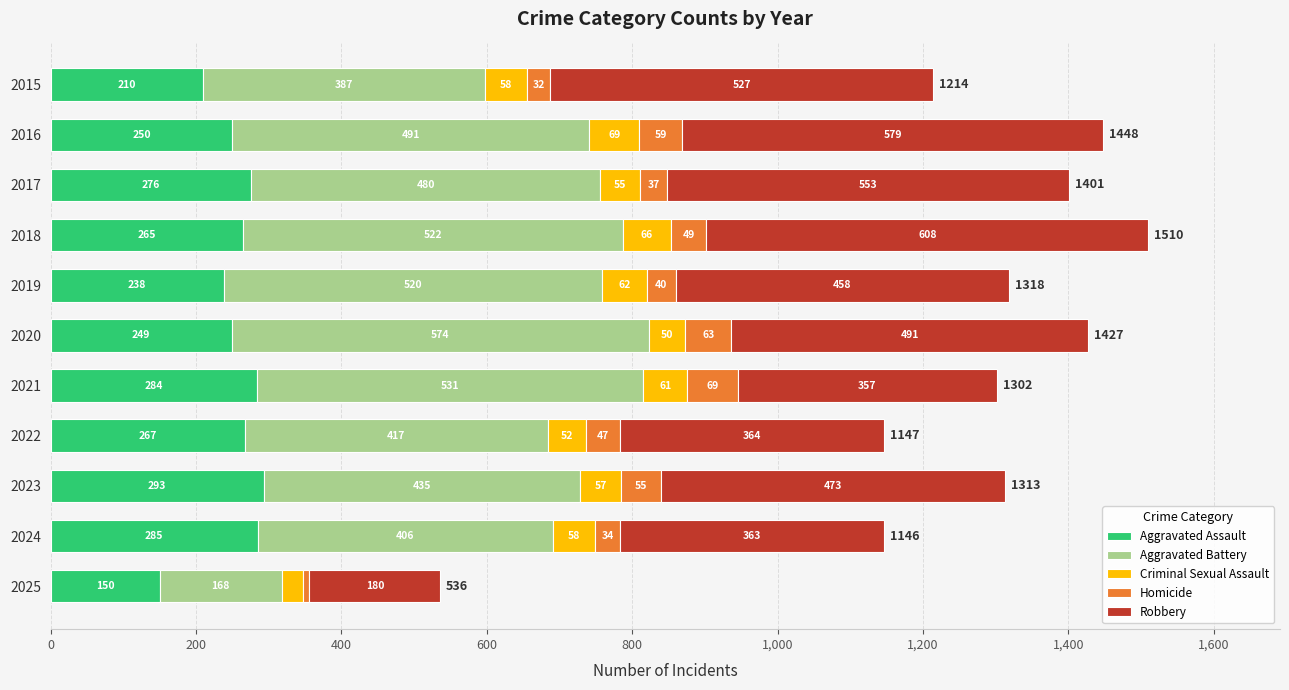

What is the difference between the second highest and minimum values in the Aggravated Assault series?

135